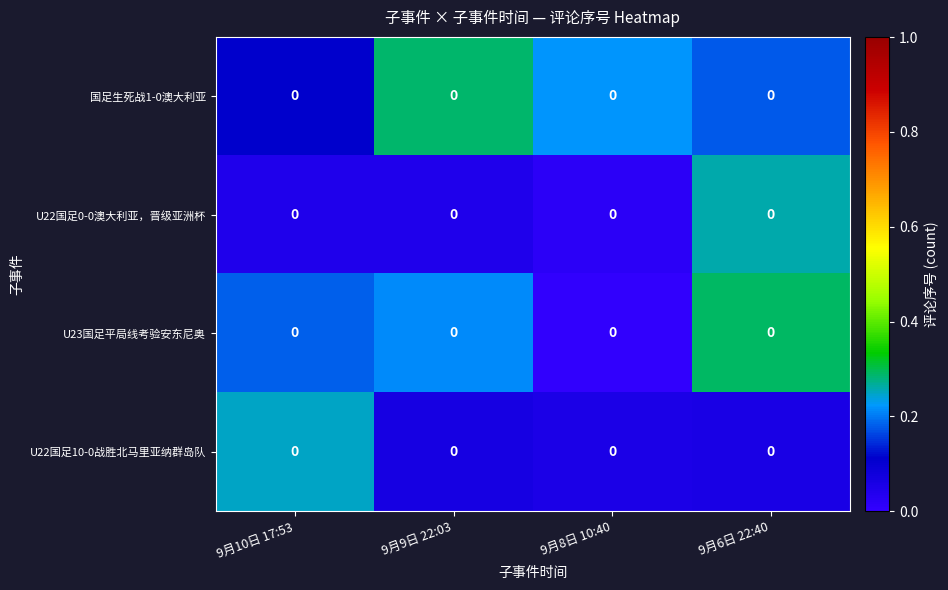

Which has a higher value, 9月10日 17:53 or 9月6日 22:40?

9月6日 22:40